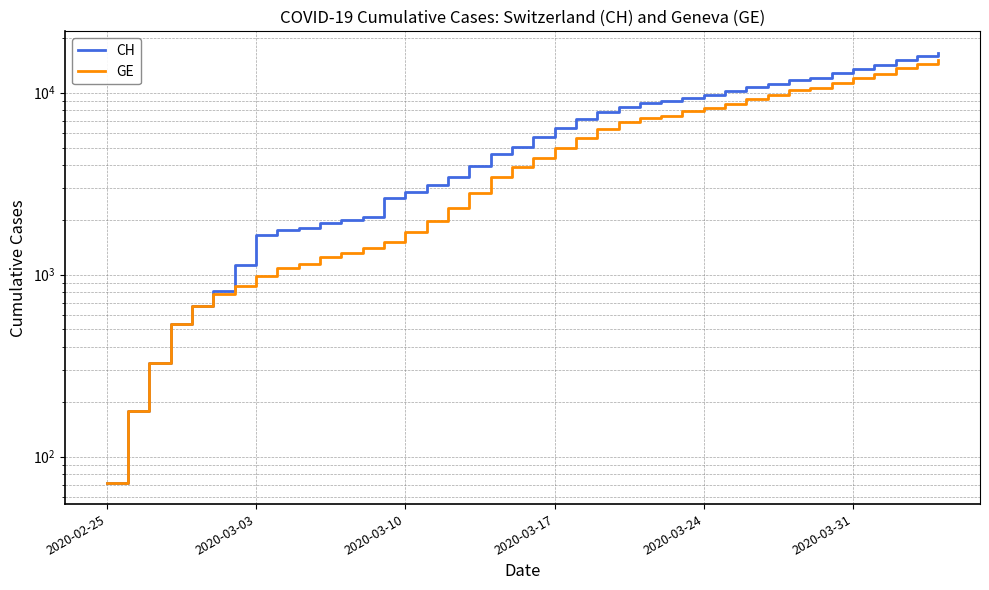

What is the highest value of the CH series?

16574